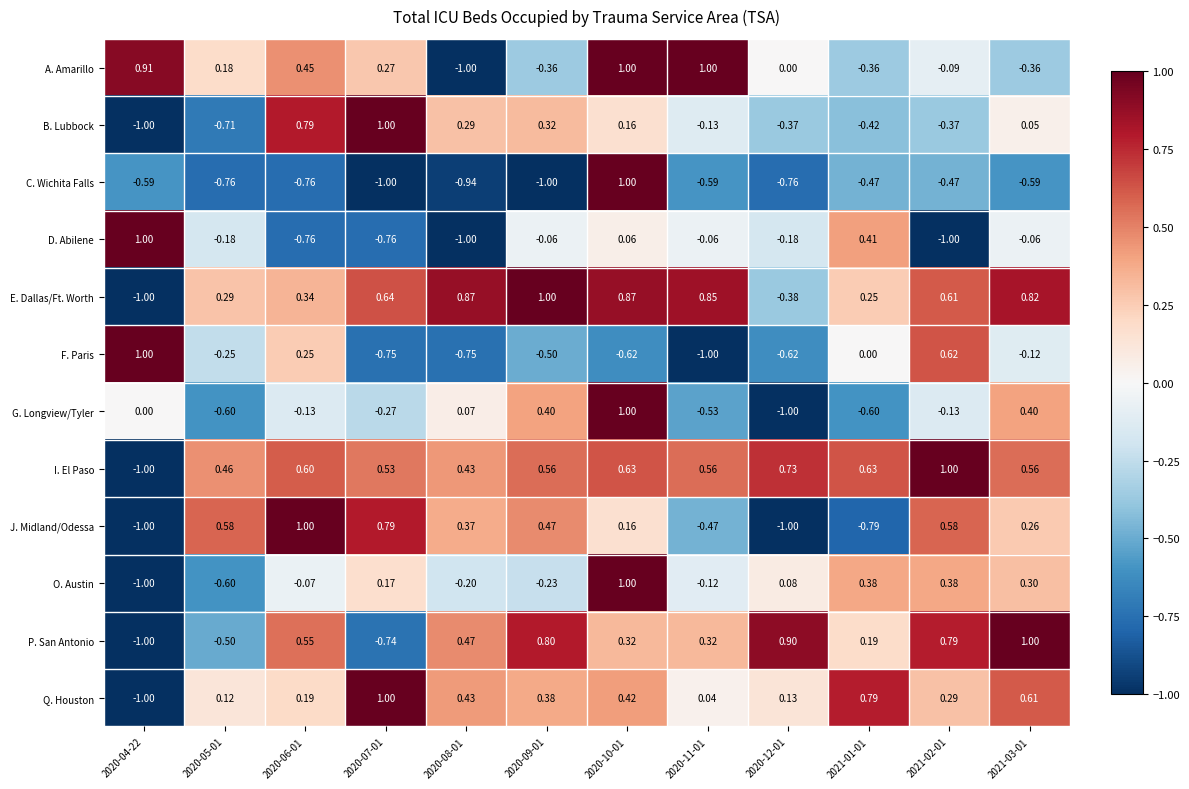

Between 2020-11-01 and 2021-03-01, which series saw the biggest shift?

A. Amarillo